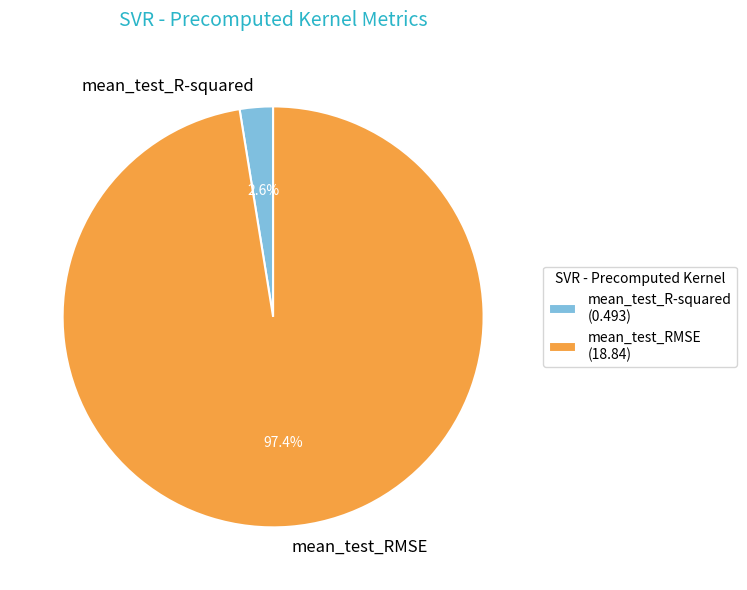

Rank the categories by value from highest to lowest.

mean_test_RMSE, mean_test_R-squared